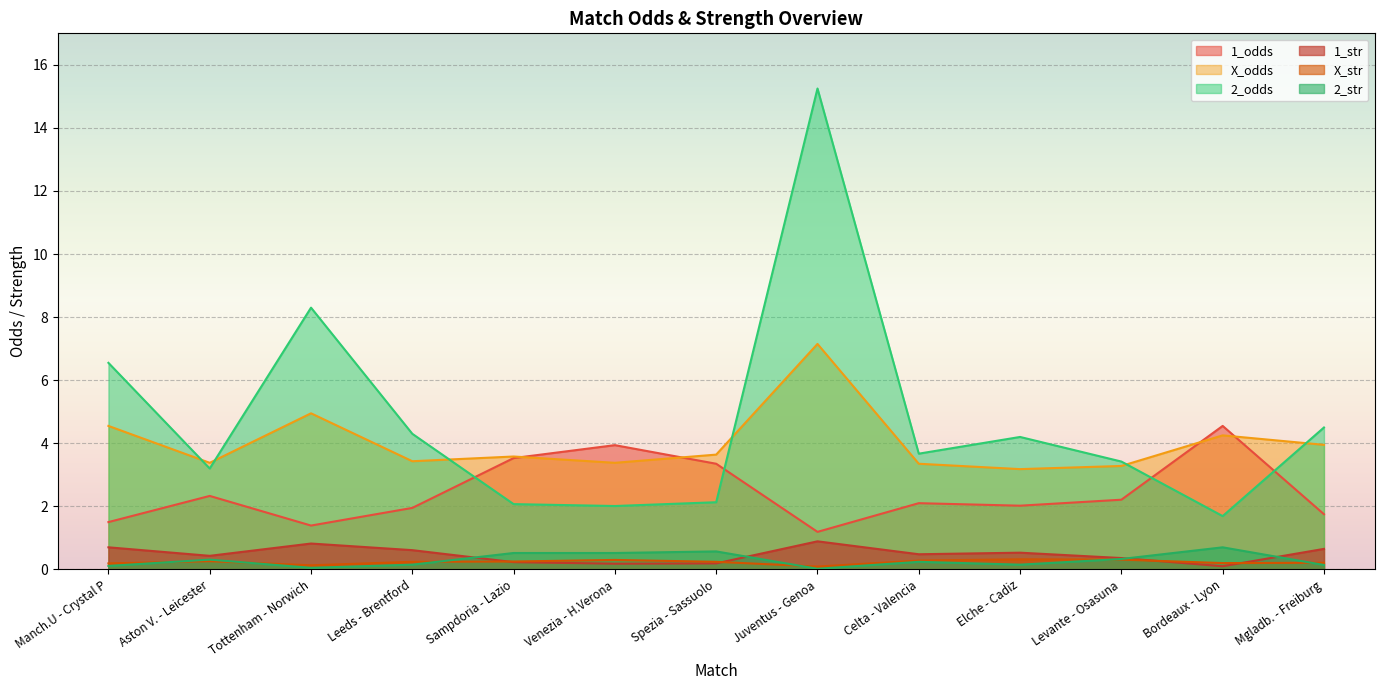

Reading left to right, transcribe all the data shown in this chart.

1_odds: Manch.U - Crystal P=1.5	Aston V. - Leicester=2.3	Tottenham - Norwich=1.4	Leeds - Brentford=1.9	Sampdoria - Lazio=3.5	Venezia - H.Verona=3.9	Spezia - Sassuolo=3.4	Juventus - Genoa=1.2	Celta - Valencia=2.1	Elche - Cadiz=2.0	Levante - Osasuna=2.2	Bordeaux - Lyon=4.5	Mgladb. - Freiburg=1.8
X_odds: Manch.U - Crystal P=4.5	Aston V. - Leicester=3.4	Tottenham - Norwich=5.0	Leeds - Brentford=3.4	Sampdoria - Lazio=3.6	Venezia - H.Verona=3.4	Spezia - Sassuolo=3.6	Juventus - Genoa=7.2	Celta - Valencia=3.4	Elche - Cadiz=3.2	Levante - Osasuna=3.3	Bordeaux - Lyon=4.2	Mgladb. - Freiburg=4.0
2_odds: Manch.U - Crystal P=6.5	Aston V. - Leicester=3.2	Tottenham - Norwich=8.3	Leeds - Brentford=4.3	Sampdoria - Lazio=2.1	Venezia - H.Verona=2.0	Spezia - Sassuolo=2.1	Juventus - Genoa=15.2	Celta - Valencia=3.7	Elche - Cadiz=4.2	Levante - Osasuna=3.4	Bordeaux - Lyon=1.7	Mgladb. - Freiburg=4.5
1_str: Manch.U - Crystal P=0.7	Aston V. - Leicester=0.4	Tottenham - Norwich=0.8	Leeds - Brentford=0.6	Sampdoria - Lazio=0.2	Venezia - H.Verona=0.2	Spezia - Sassuolo=0.2	Juventus - Genoa=0.9	Celta - Valencia=0.5	Elche - Cadiz=0.5	Levante - Osasuna=0.4	Bordeaux - Lyon=0.1	Mgladb. - Freiburg=0.7
X_str: Manch.U - Crystal P=0.2	Aston V. - Leicester=0.3	Tottenham - Norwich=0.1	Leeds - Brentford=0.2	Sampdoria - Lazio=0.2	Venezia - H.Verona=0.3	Spezia - Sassuolo=0.2	Juventus - Genoa=0.1	Celta - Valencia=0.3	Elche - Cadiz=0.3	Levante - Osasuna=0.3	Bordeaux - Lyon=0.2	Mgladb. - Freiburg=0.2
2_str: Manch.U - Crystal P=0.1	Aston V. - Leicester=0.3	Tottenham - Norwich=0.1	Leeds - Brentford=0.1	Sampdoria - Lazio=0.5	Venezia - H.Verona=0.5	Spezia - Sassuolo=0.6	Juventus - Genoa=0.0	Celta - Valencia=0.2	Elche - Cadiz=0.1	Levante - Osasuna=0.3	Bordeaux - Lyon=0.7	Mgladb. - Freiburg=0.1